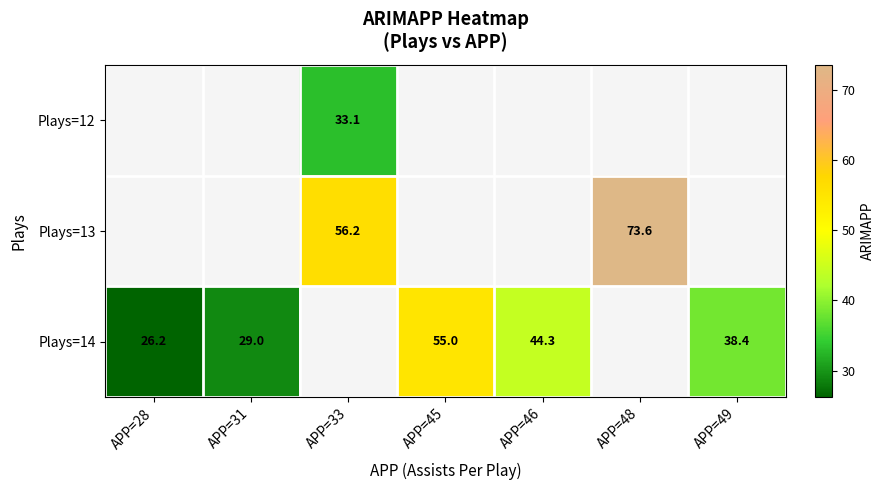

Between APP=46 and APP=45, which is larger?

APP=45